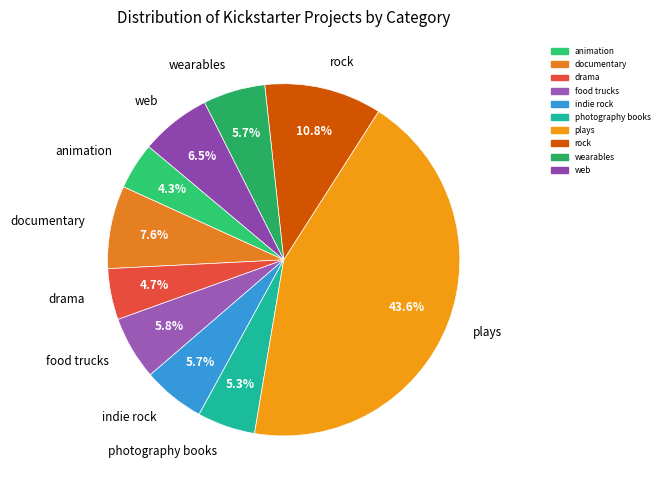

True or false: photography books accounts for 19% of the total.

False